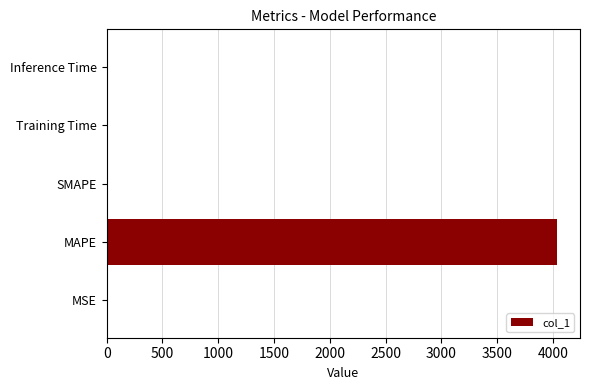

What is the sum of all values?

4041.5